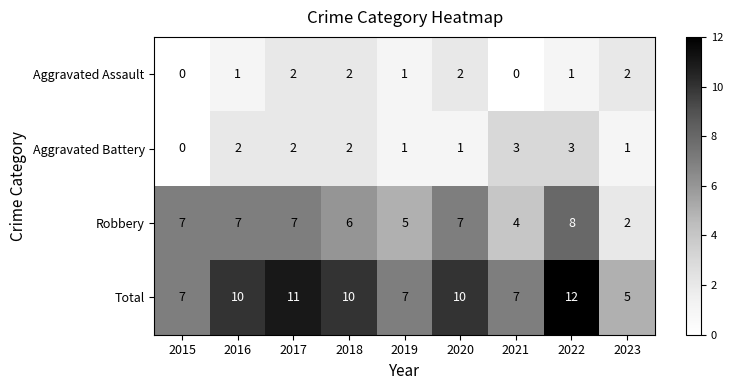

Rank the series by their maximum value, from lowest to highest.

Aggravated Assault, Aggravated Battery, Robbery, Total